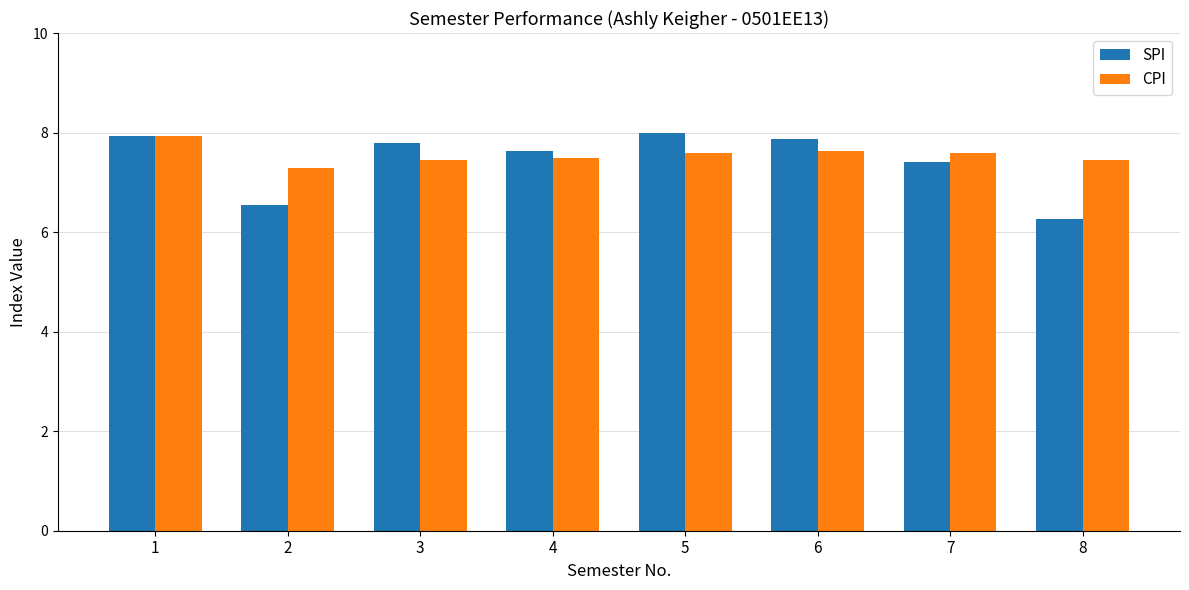

What is the difference between the maximum and minimum values in the SPI series?

1.7